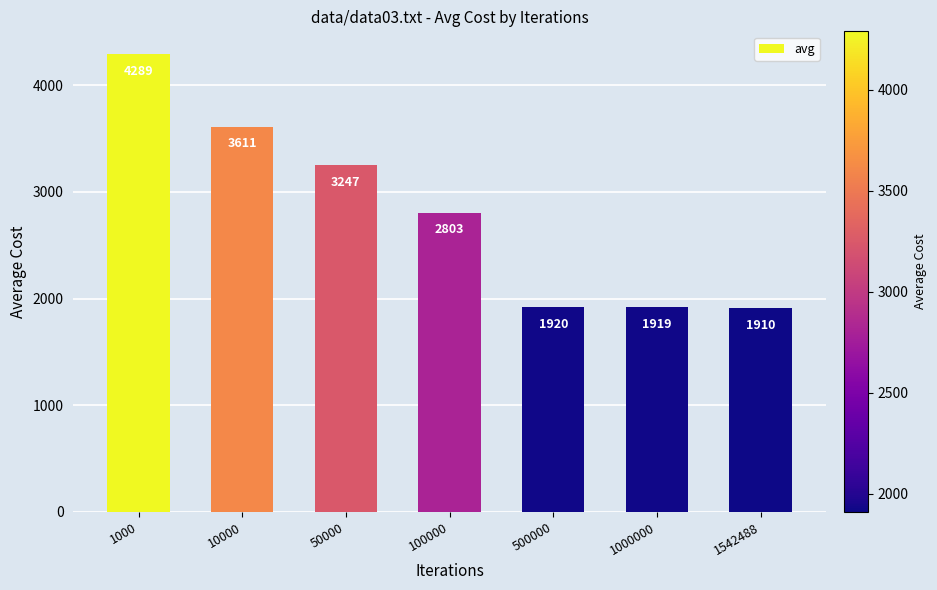

How many data points does each series have?

7